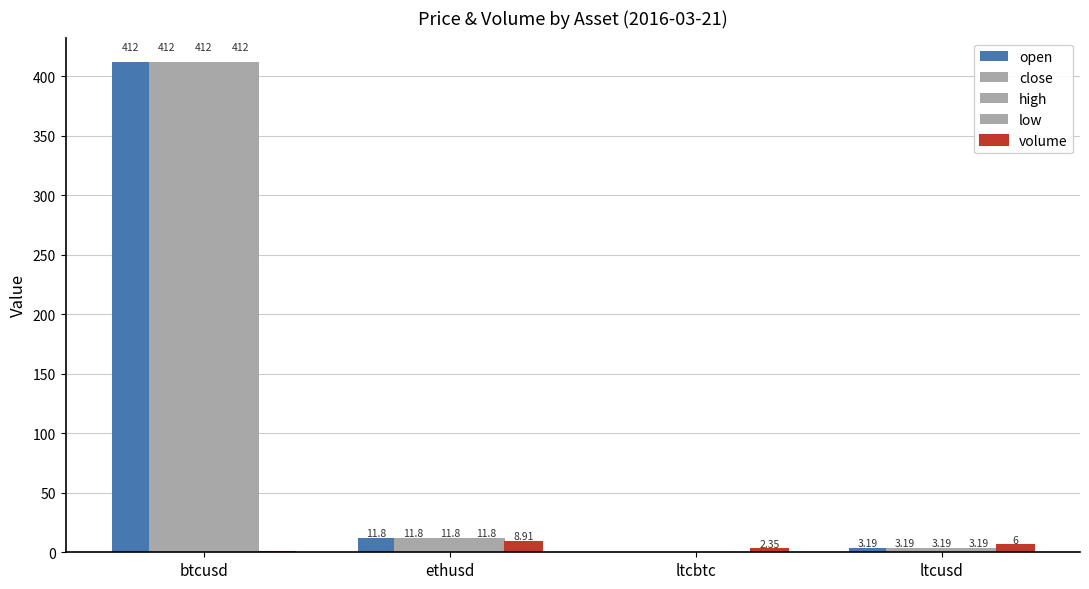

True or false: volume has a value of 4.0 at ltcbtc.

False